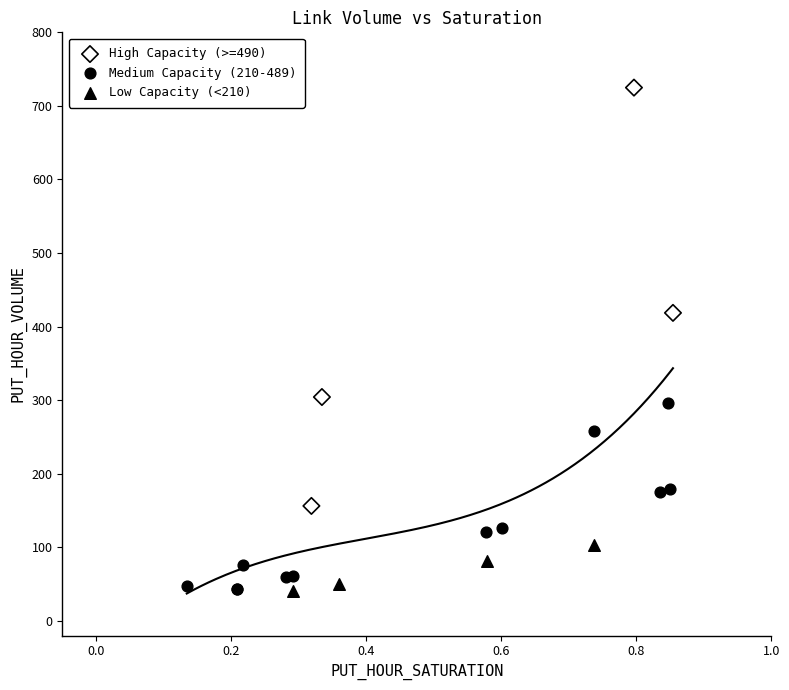

What are all the series names shown in the legend?

High Capacity (>=490), Medium Capacity (210-489), Low Capacity (<210)